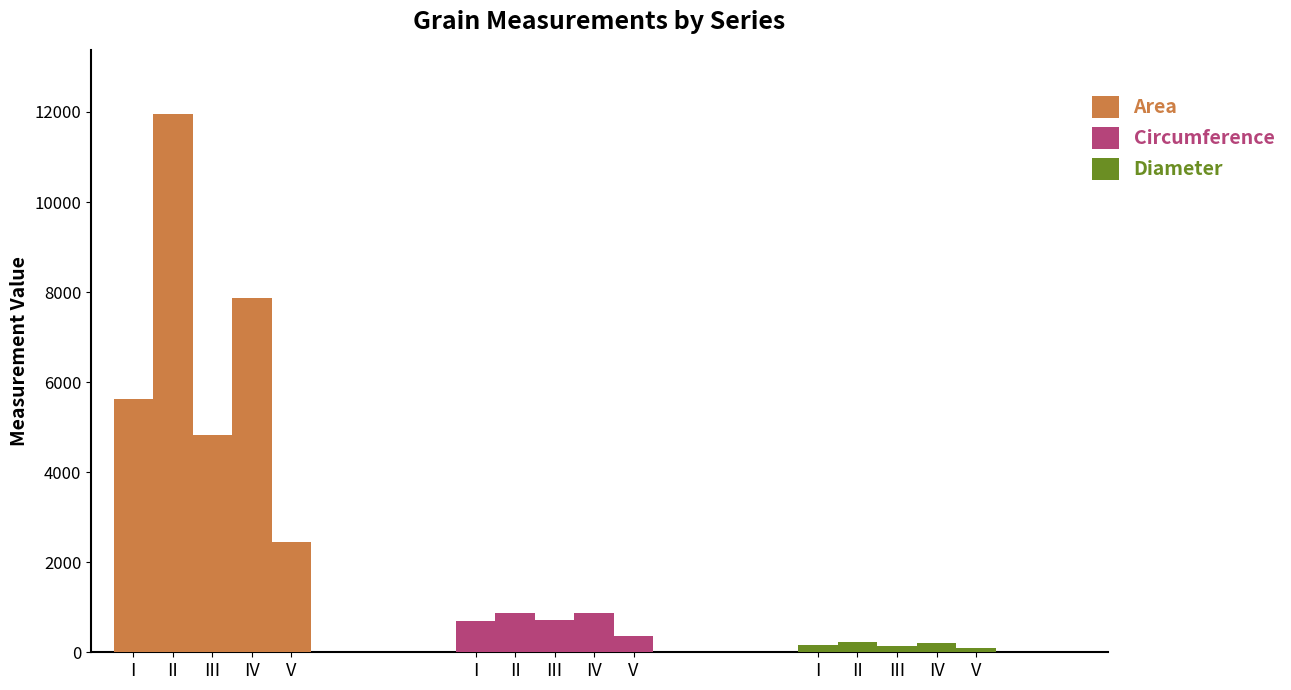

Are the bars horizontal?

No